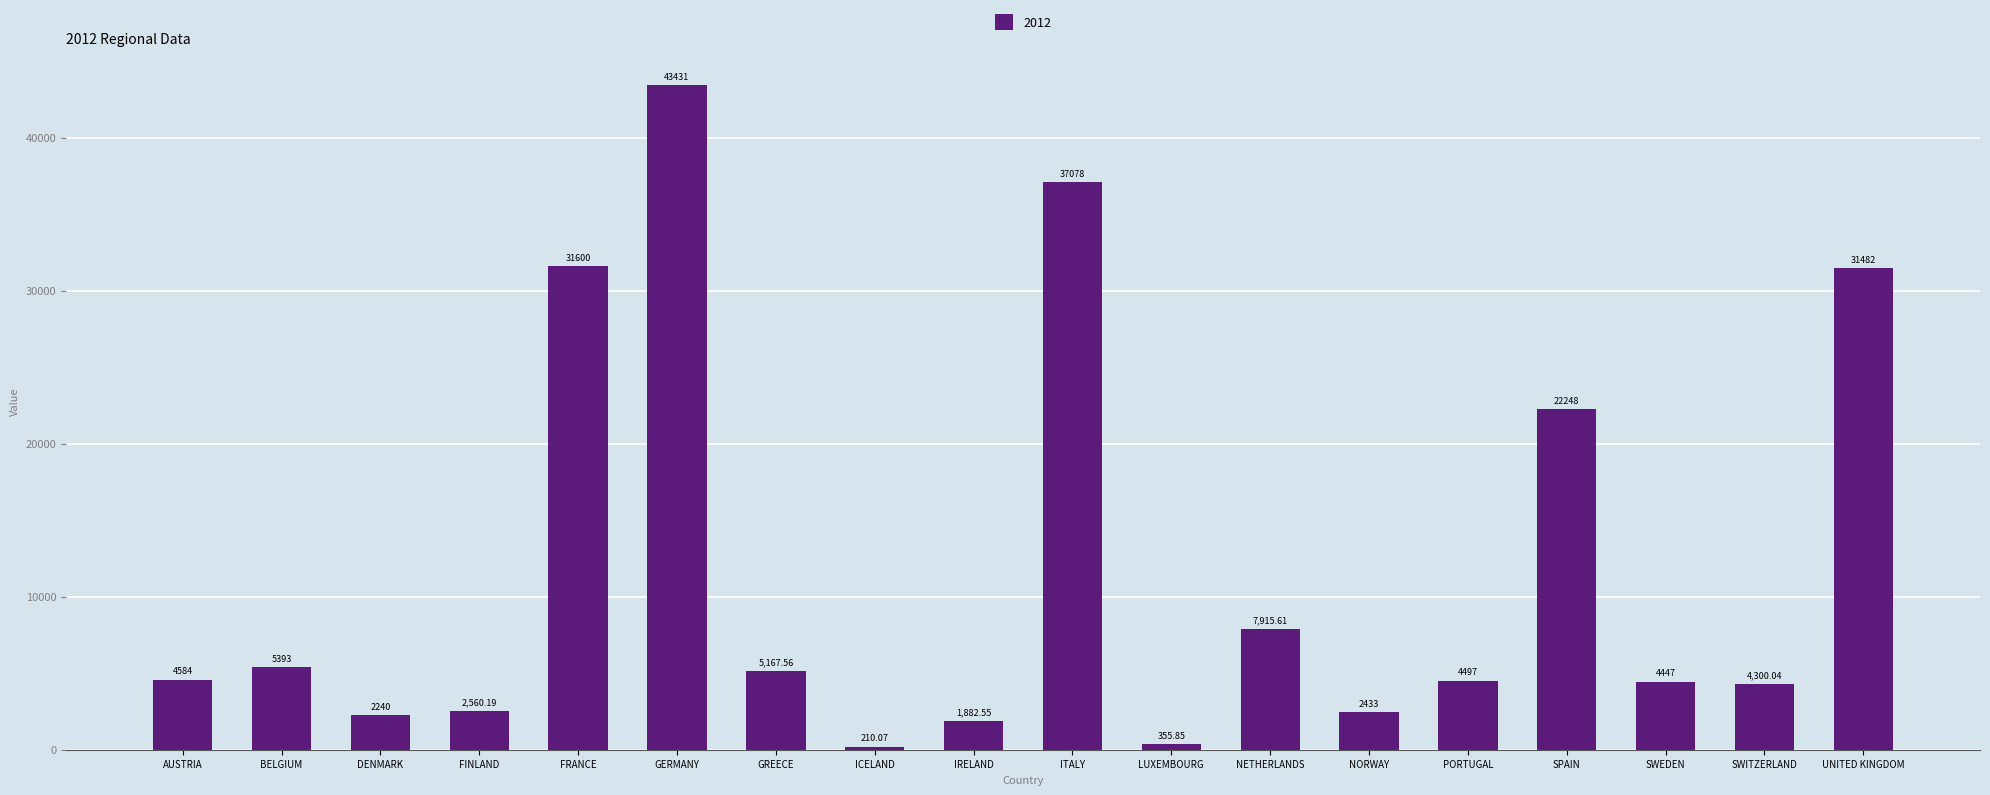

Which label corresponds to the largest value in the chart?

GERMANY